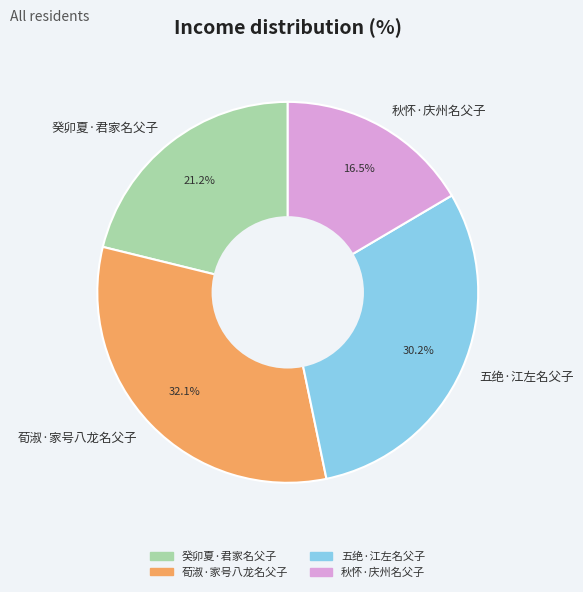

What percentage is the 癸卯夏·君家名父子 slice, to the nearest percent?

21%